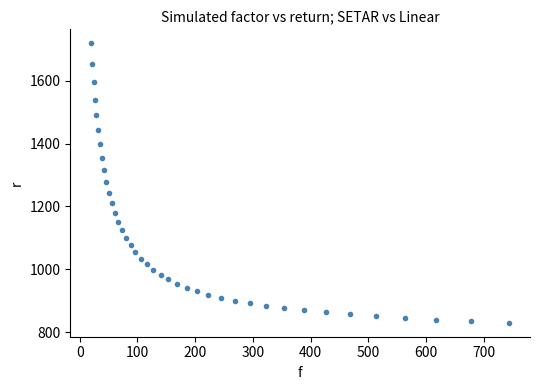

What is the range of Y values (max minus min)?

888.9